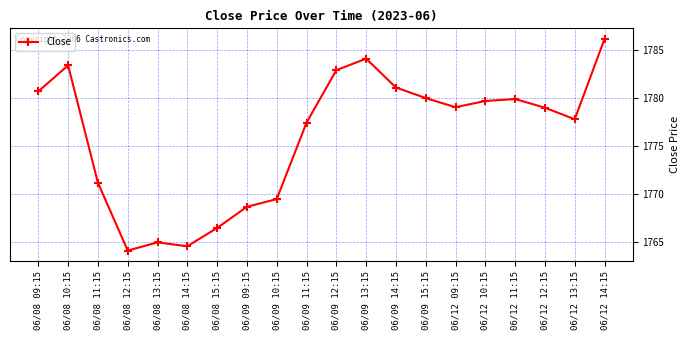

Read the value at 06/08 12:15.

1764.2